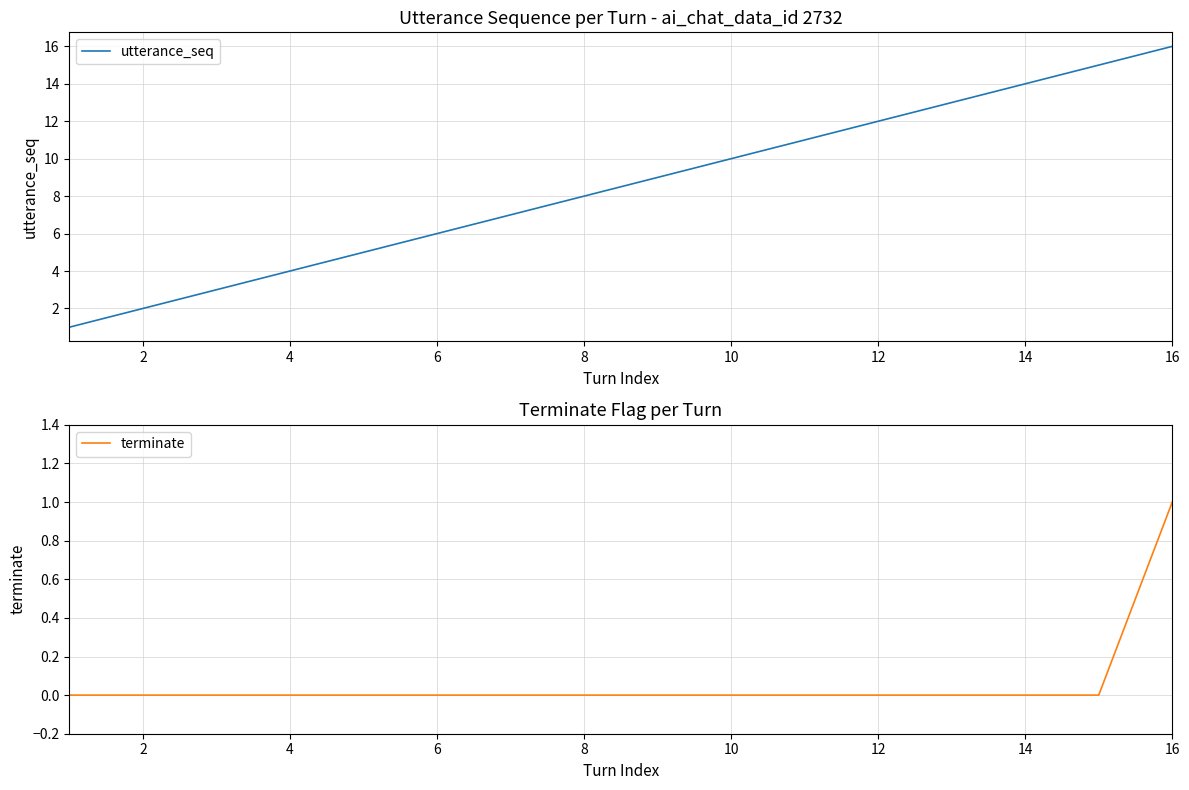

What is the highest value of the utterance_seq series?

16